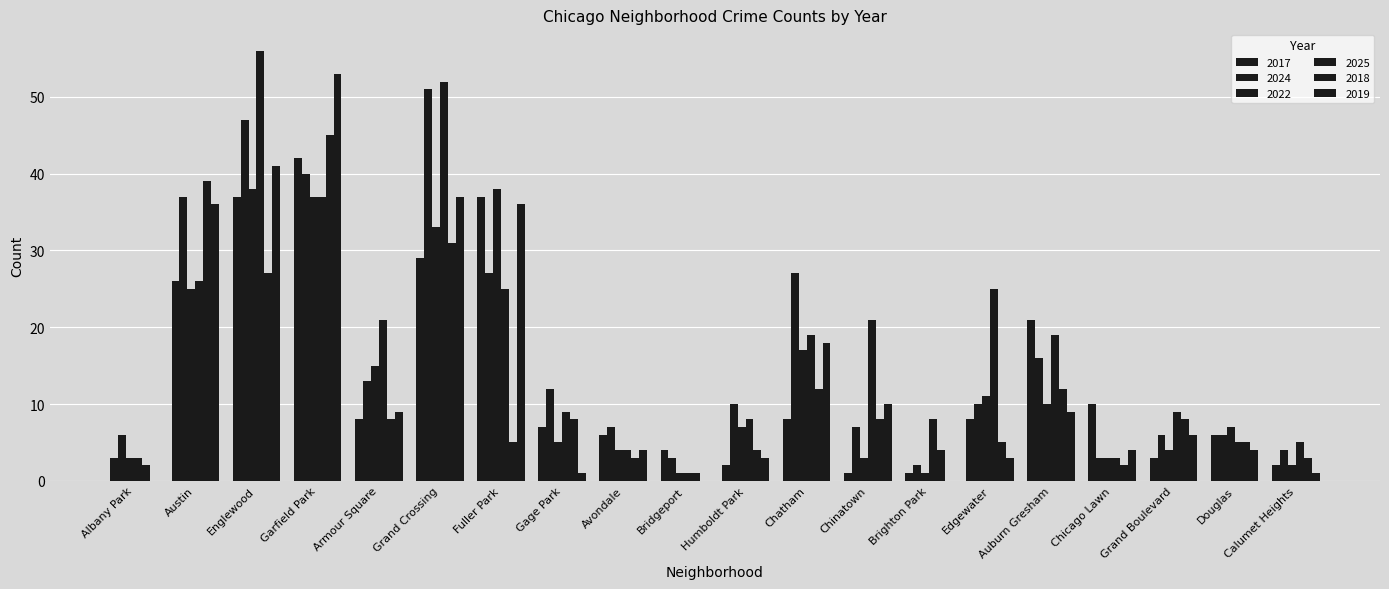

Where does the 2018 series first go above 8?

Austin